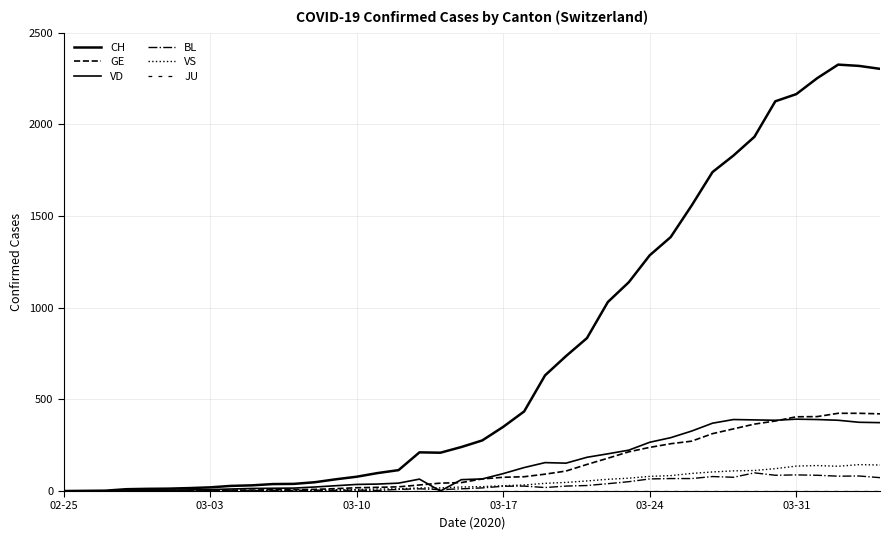

How many lines are shown in the chart?

6